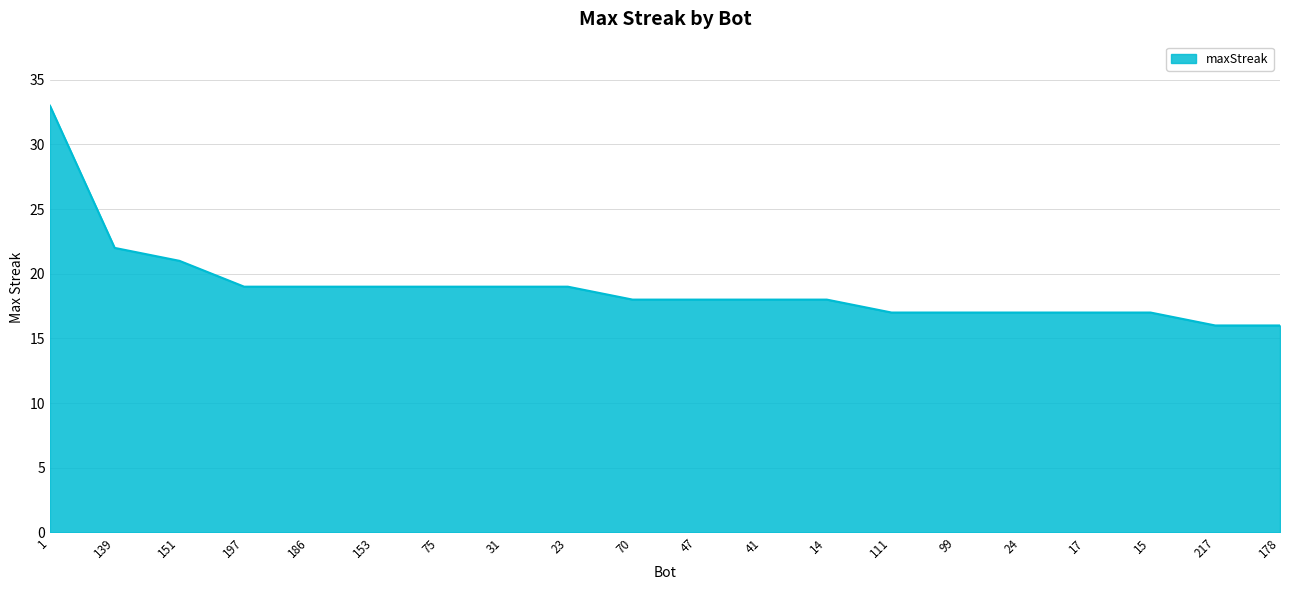

Reading left to right, list all the values displayed in this chart.

1=33	139=22	151=21	197=19	186=19	153=19	75=19	31=19	23=19	70=18	47=18	41=18	14=18	111=17	99=17	24=17	17=17	15=17	217=16	178=16